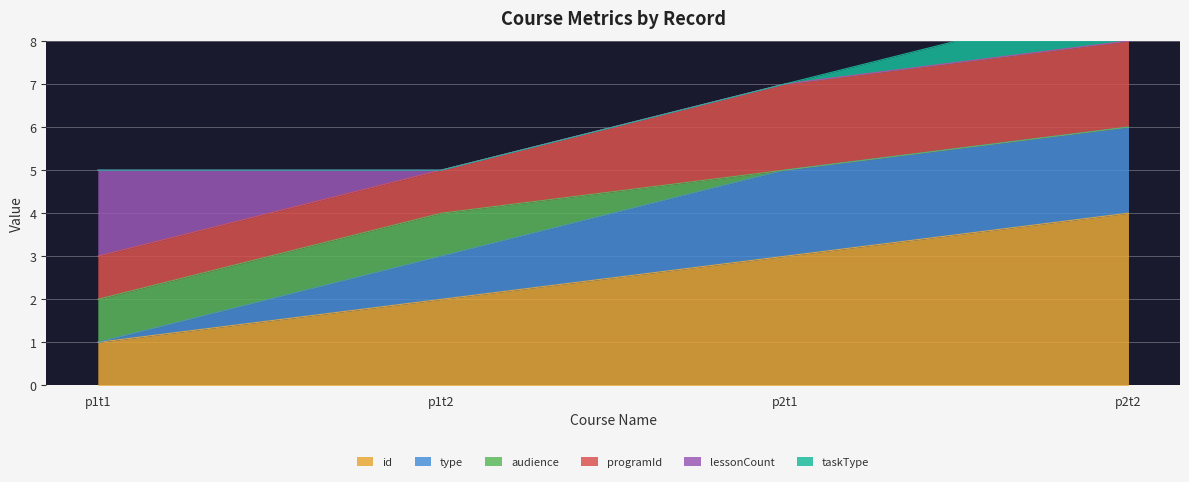

What is the label of the 3rd point from the left?

p2t1